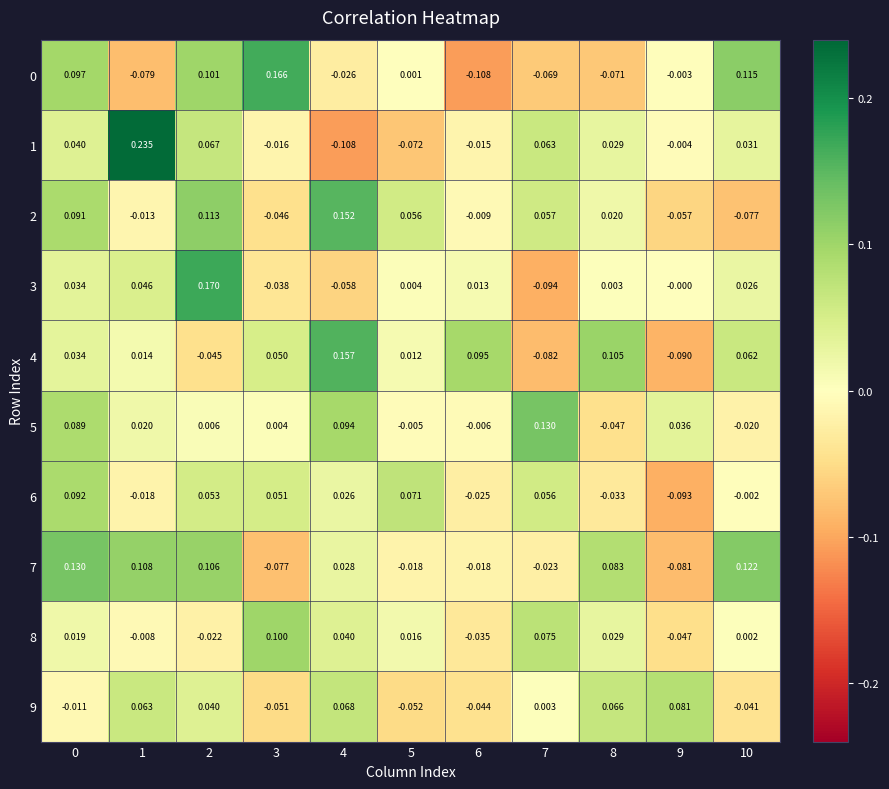

List the series in order of their peak value, highest first.

1, 3, 0, 4, 2, 5, 7, 8, 6, 9